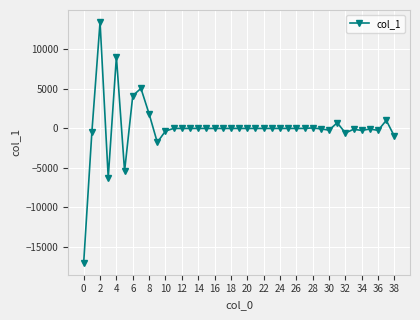

What is the difference between the maximum and minimum values?

30472.6